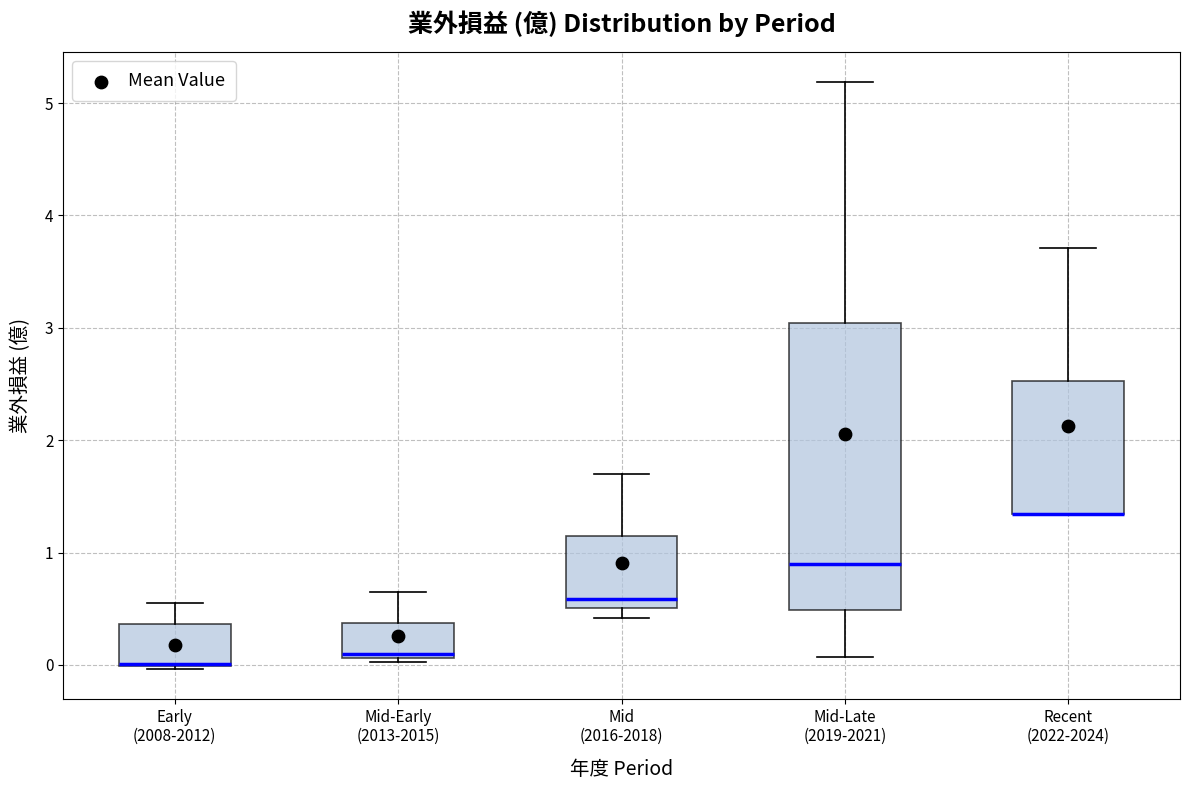

Which box is the tallest, from its lower edge to its upper edge?

Mid-Late (2019-2021)